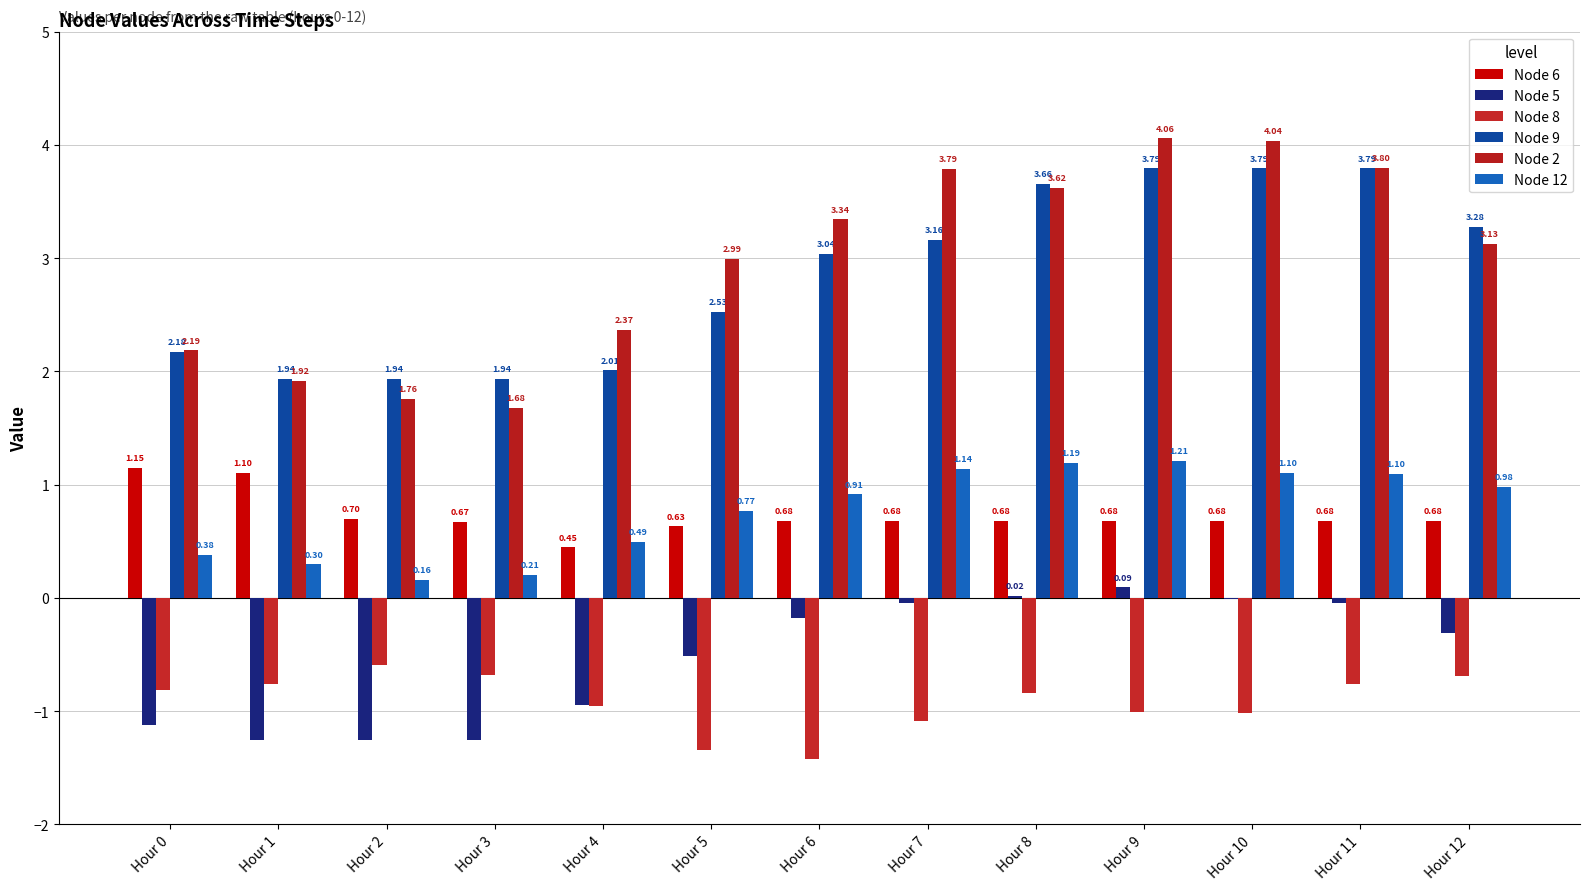

Is the value of Node 6 at Hour 1 greater than the value of Node 9 at Hour 2?

No